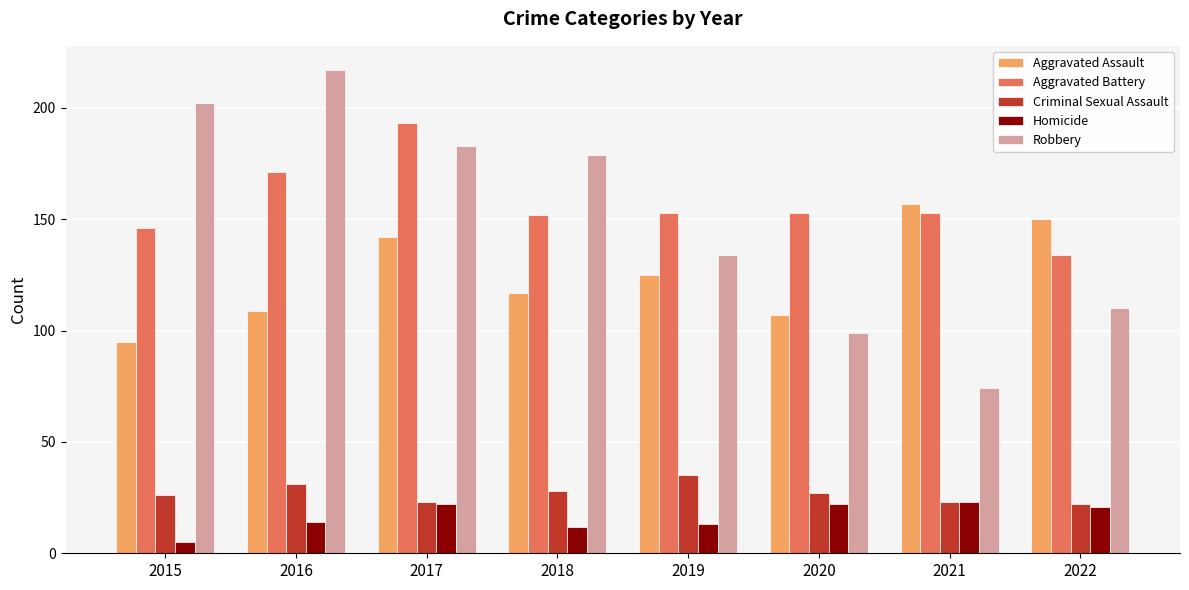

Read the Robbery value at 2022, to the nearest 10.

110